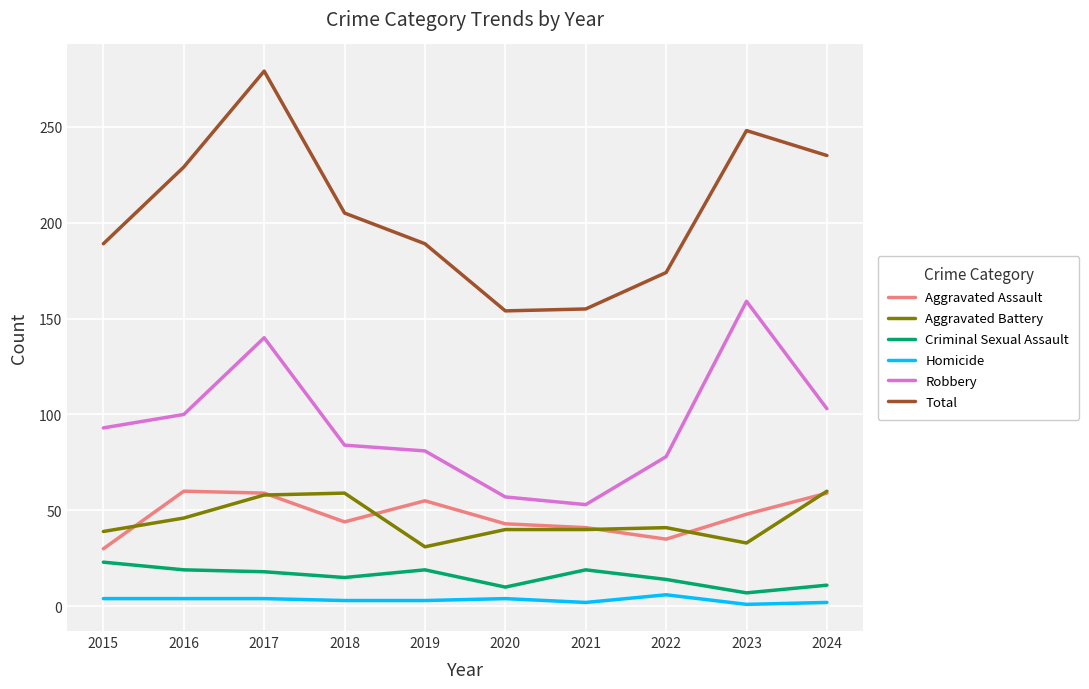

Count the number of categories in the chart.

10